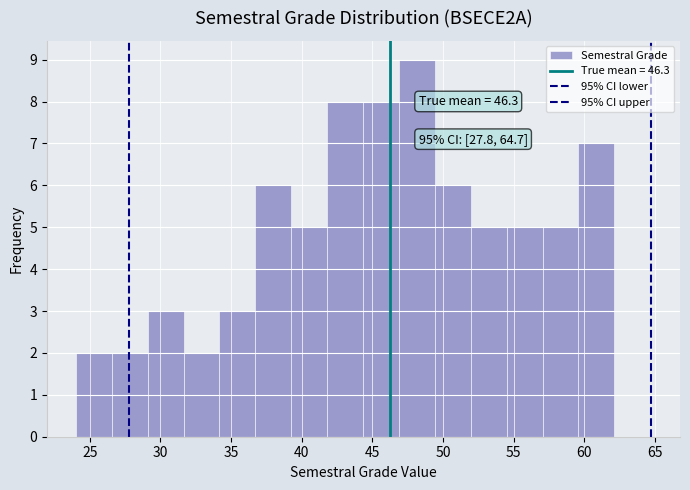

Which range on the x-axis has the tallest bar?

47.0 to 49.5